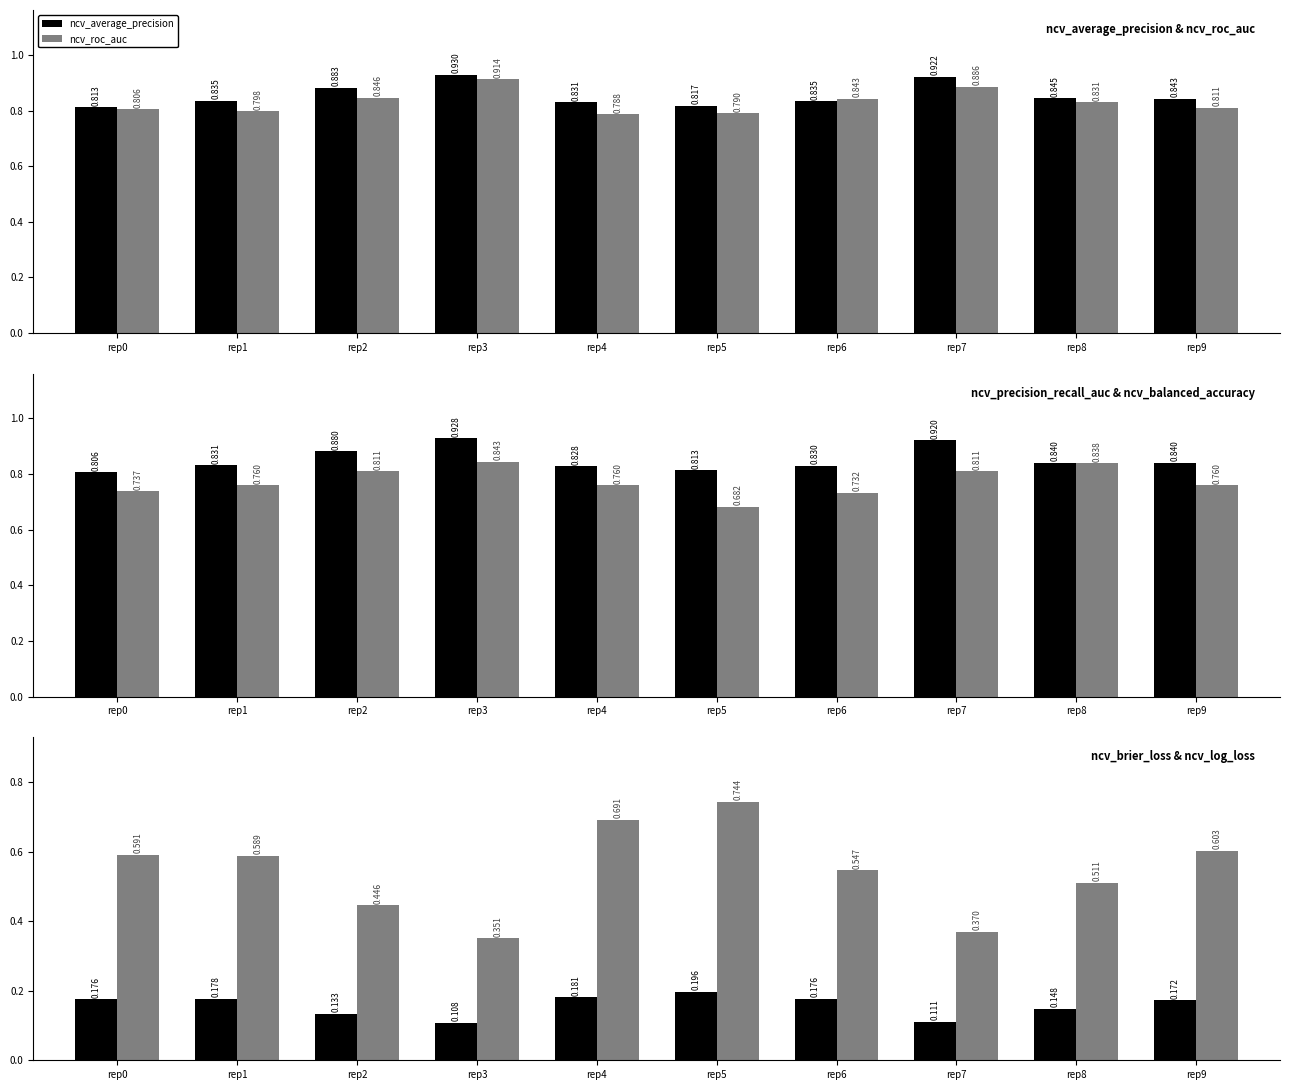

Is the value of ncv_average_precision at rep0 greater than the value of ncv_roc_auc at rep9?

Yes